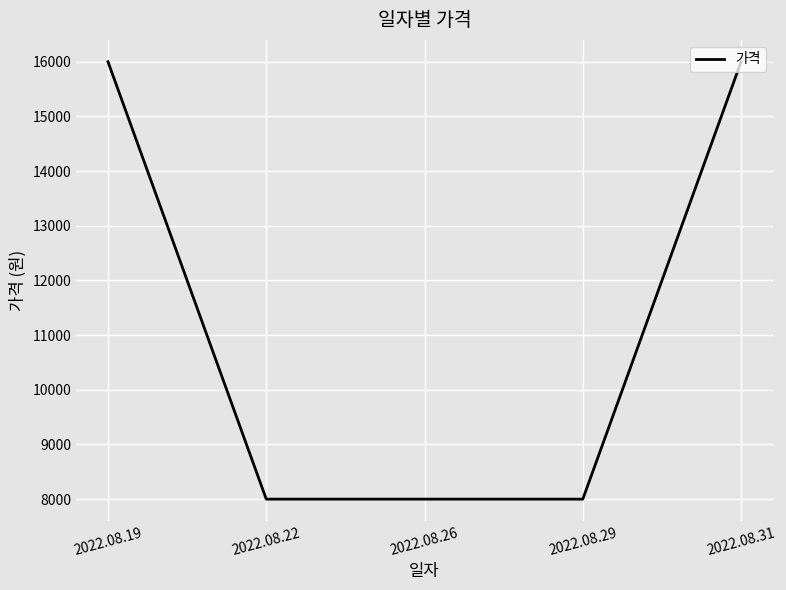

Reading right to left, what are all the values shown in this chart?

16000	8000	8000	8000	16000